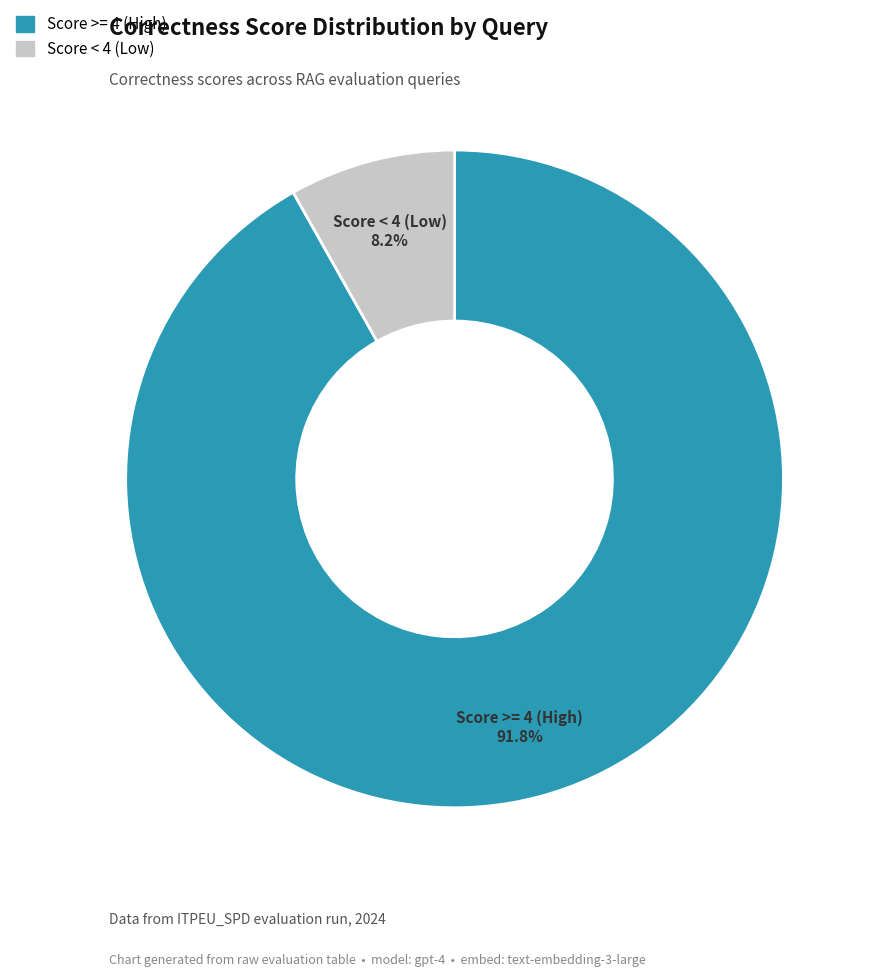

Is there a majority slice in this chart?

Yes